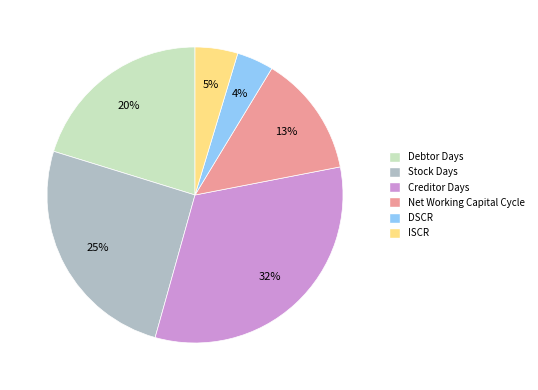

Rank the categories by value from lowest to highest.

DSCR, ISCR, Net Working Capital Cycle, Debtor Days, Stock Days, Creditor Days